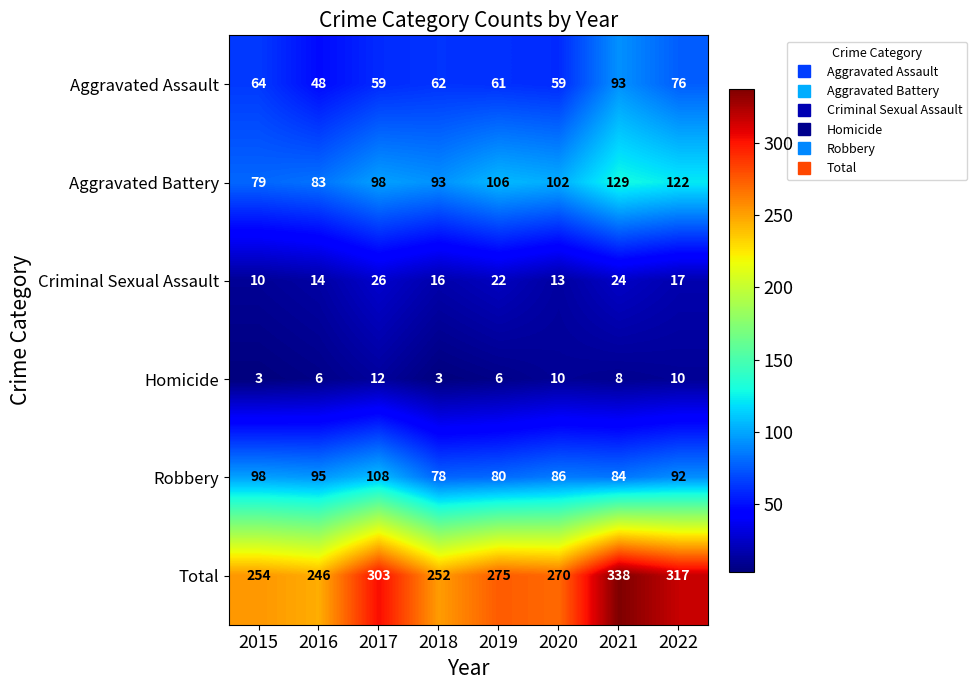

What is the smallest value displayed?

3